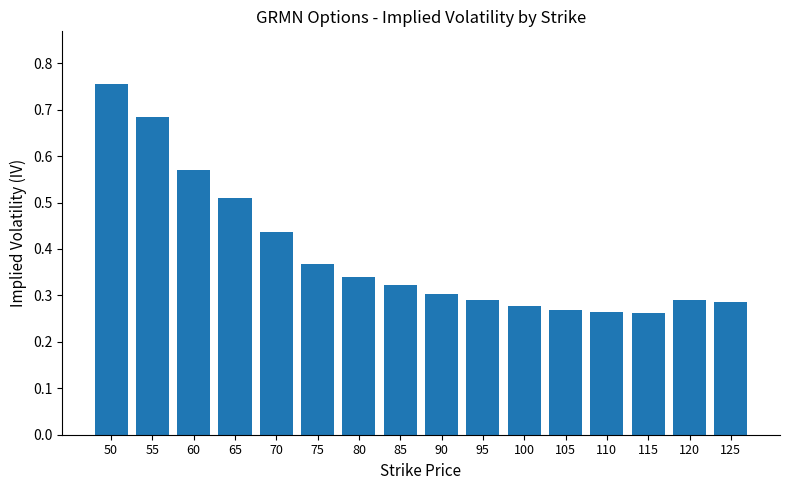

Which category has the highest value across all series?

50